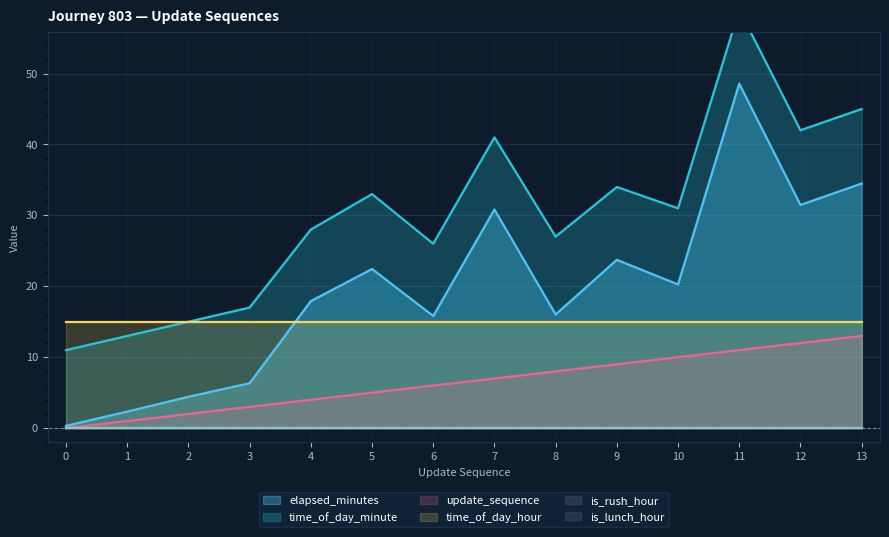

Is the value of update_sequence at 0 greater than the value of elapsed_minutes at 2?

No